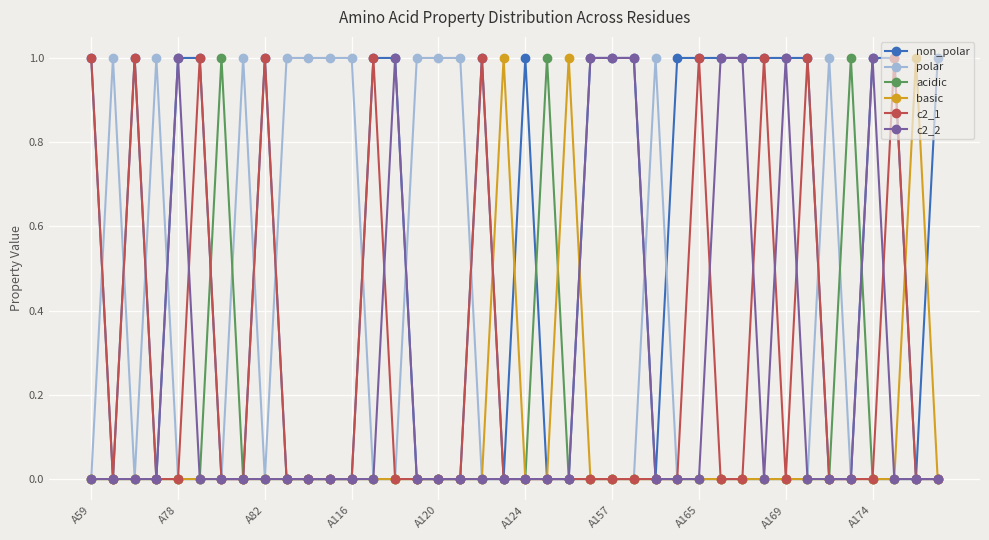

Which series has the largest total across all categories?

non_polar